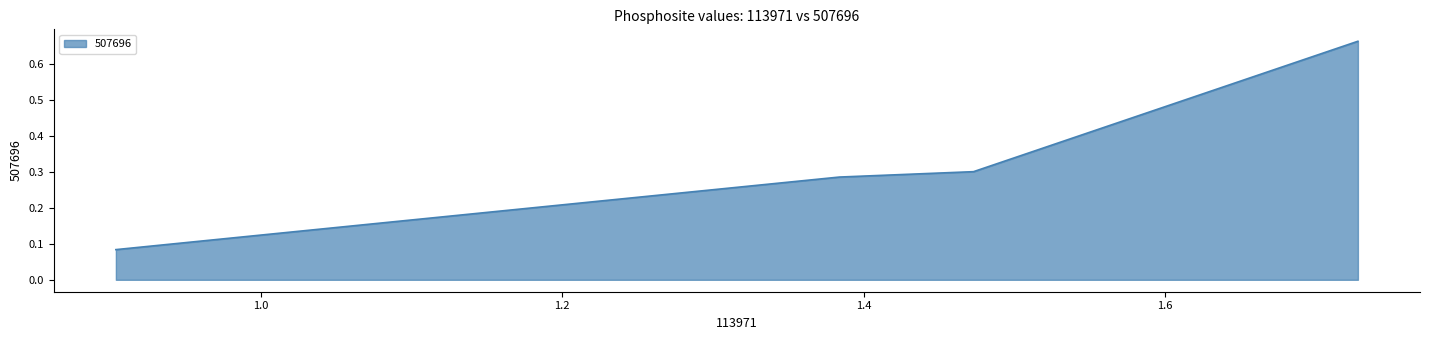

Does the chart have visible grid lines?

No